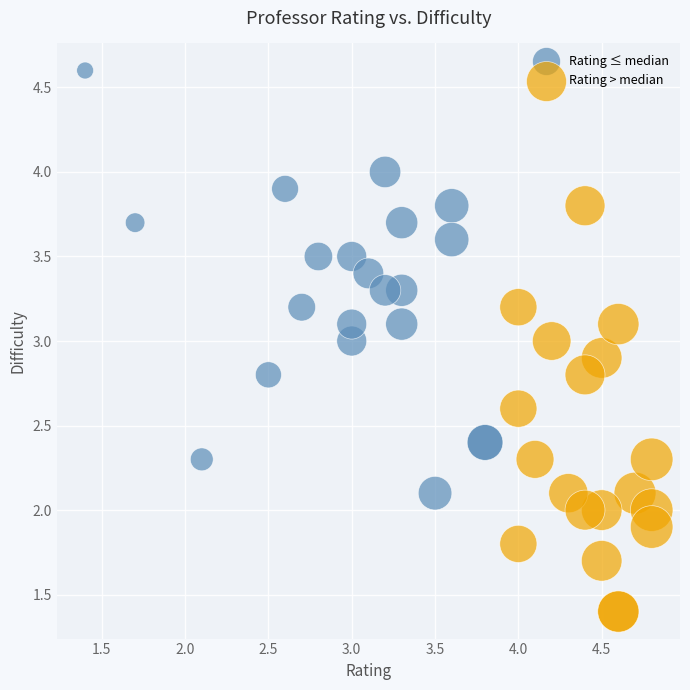

Which series contains the highest Y value?

Rating ≤ median